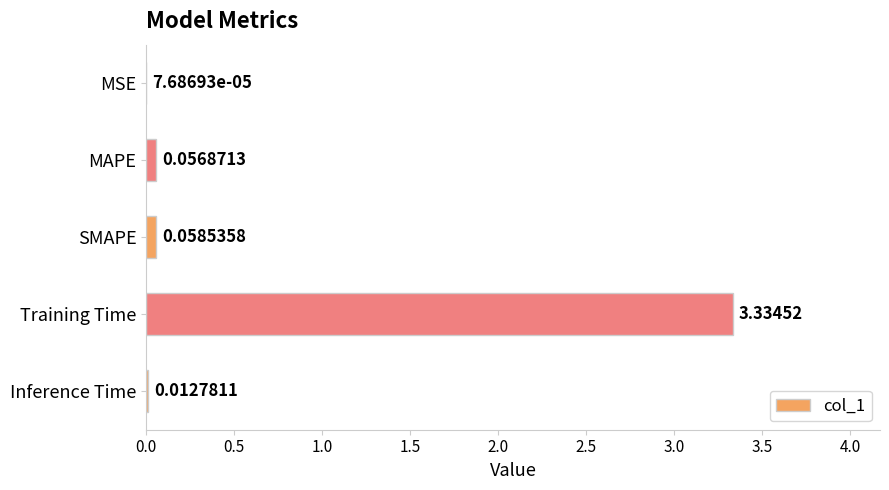

Which has a higher value, MAPE or Inference Time?

MAPE